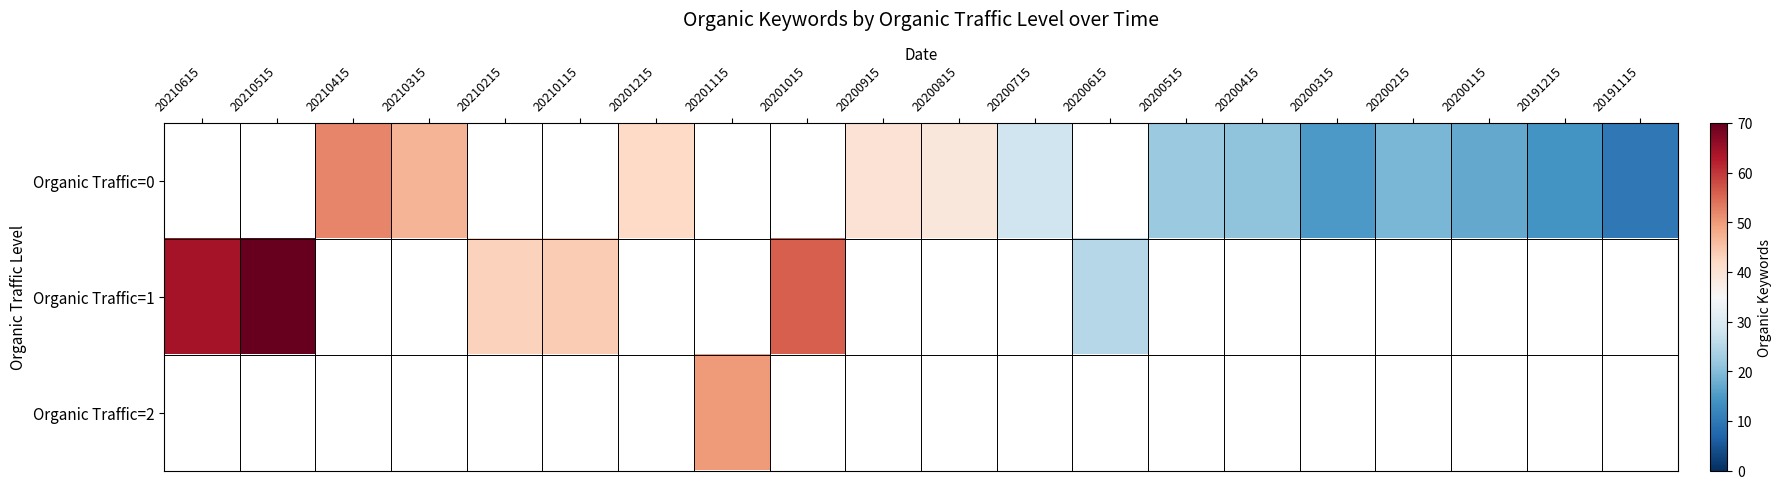

At 20201215, list the series in order from largest to smallest.

Organic Traffic=0, Organic Traffic=1, Organic Traffic=2